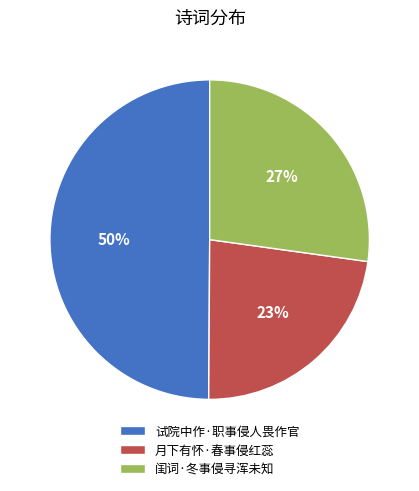

True or false: 试院中作·职事侵人畏作官 accounts for 50% of the total.

True